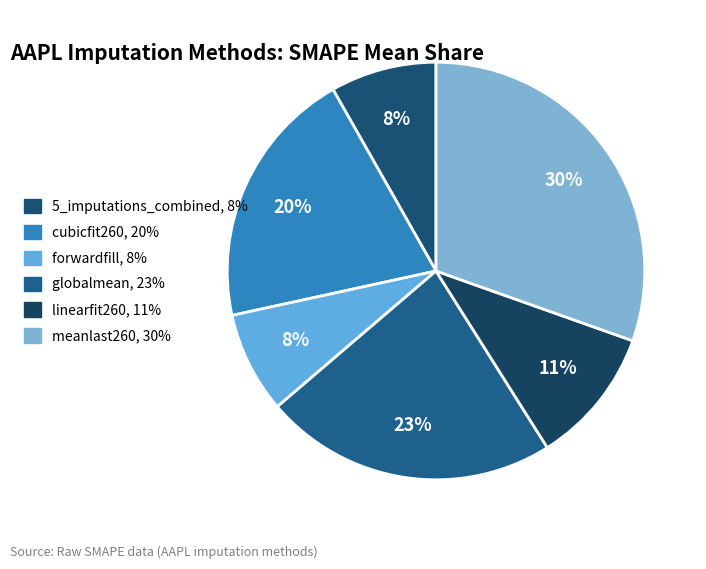

Is it true that cubicfit260 is 20% of the pie?

True